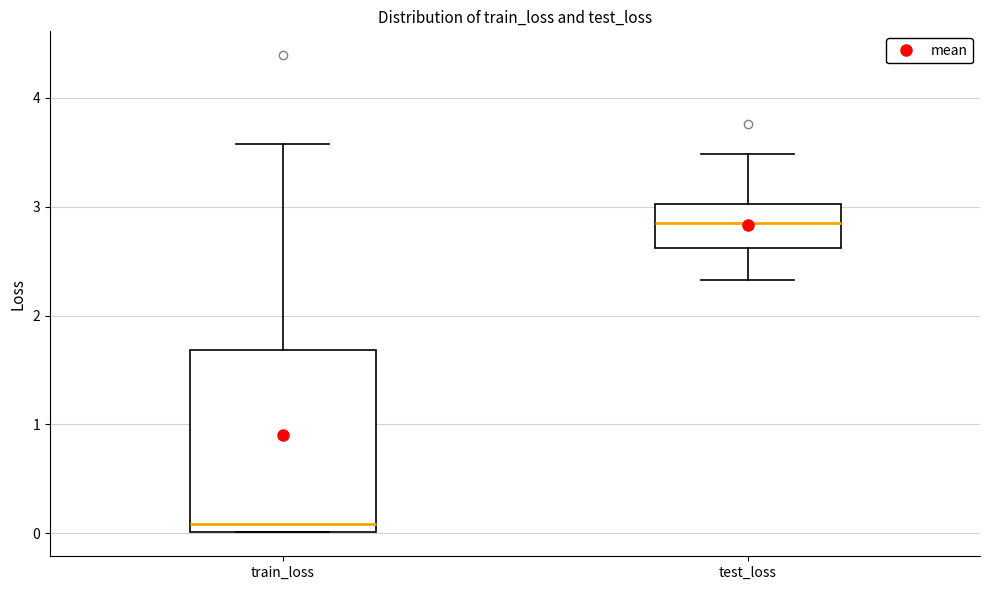

Reading left to right, transcribe this box plot: for each box, give where its median line is, the range the box spans, and where its two whiskers end, as read against the y-axis. The values are not printed on the chart, so give them approximately, as read against the axis.

train_loss: median 0.1, box 0.0 to 1.7, whiskers 0.0 to 3.6
test_loss: median 2.9, box 2.6 to 3.0, whiskers 2.3 to 3.5